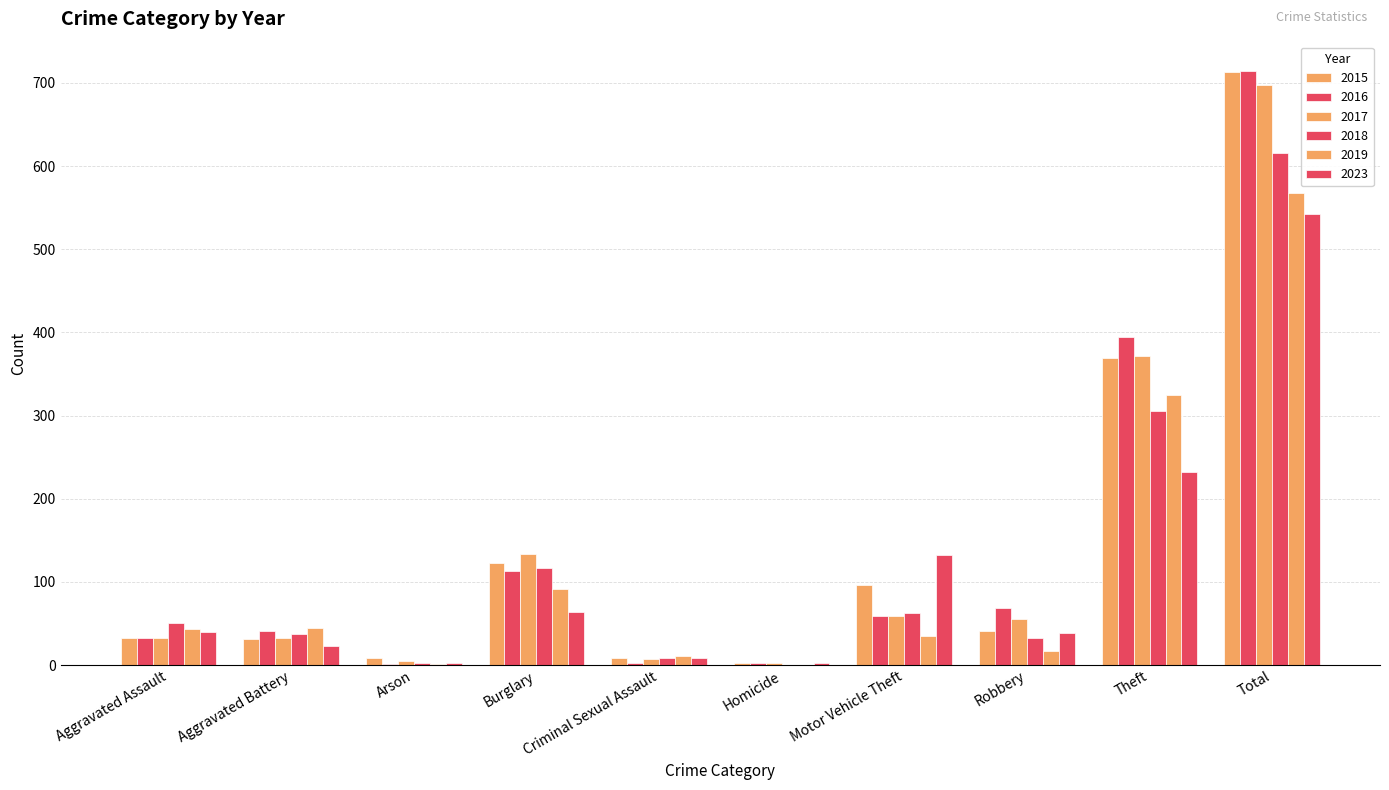

How many groups of bars are there?

10